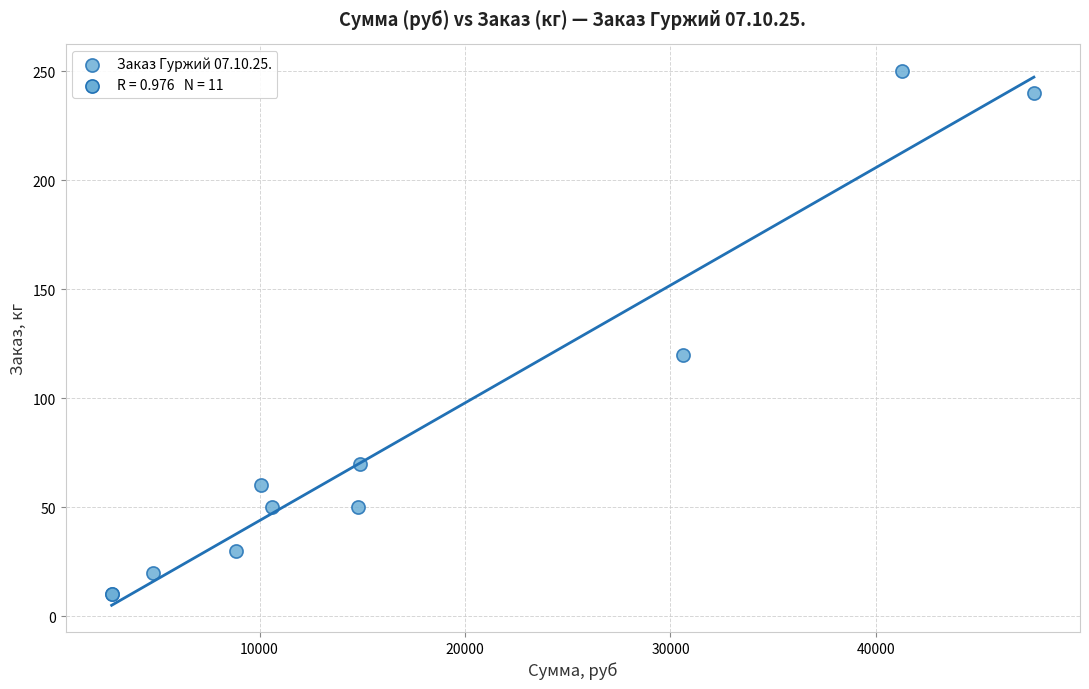

What Y value in the scatter plot is closest to 130?

120